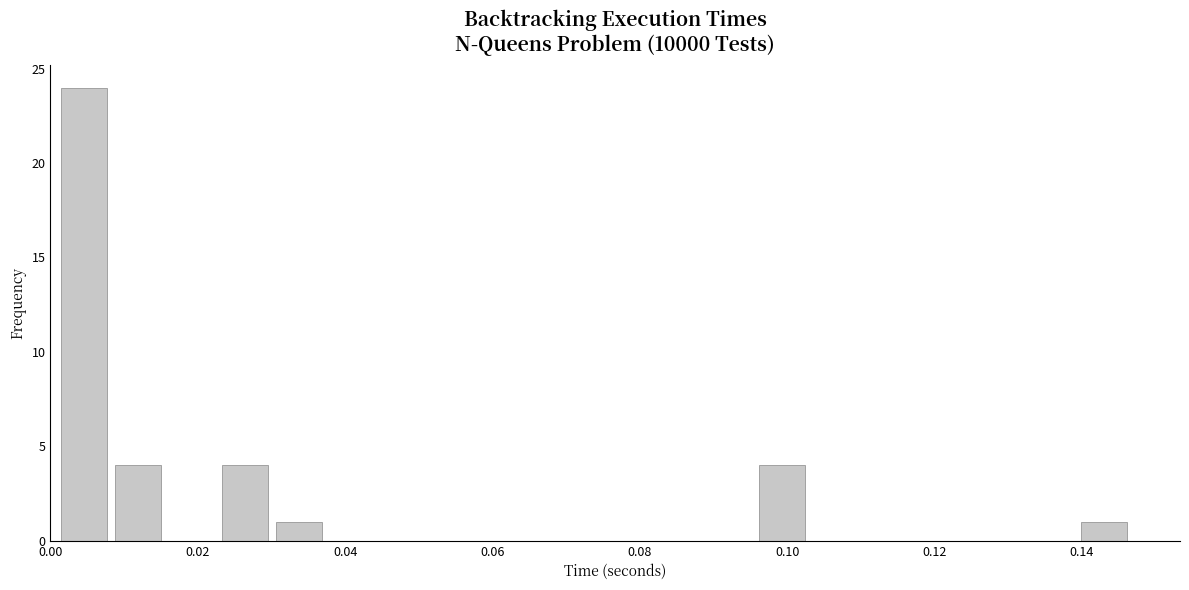

Around what value on the x-axis is the tallest bar? Give the approximate position of its centre, as read against the axis.

0.004